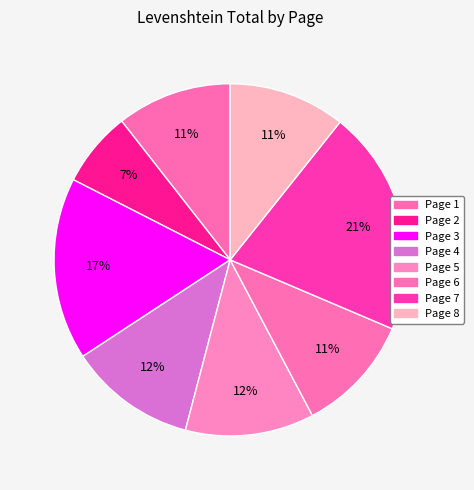

Count the number of slices in the pie.

8